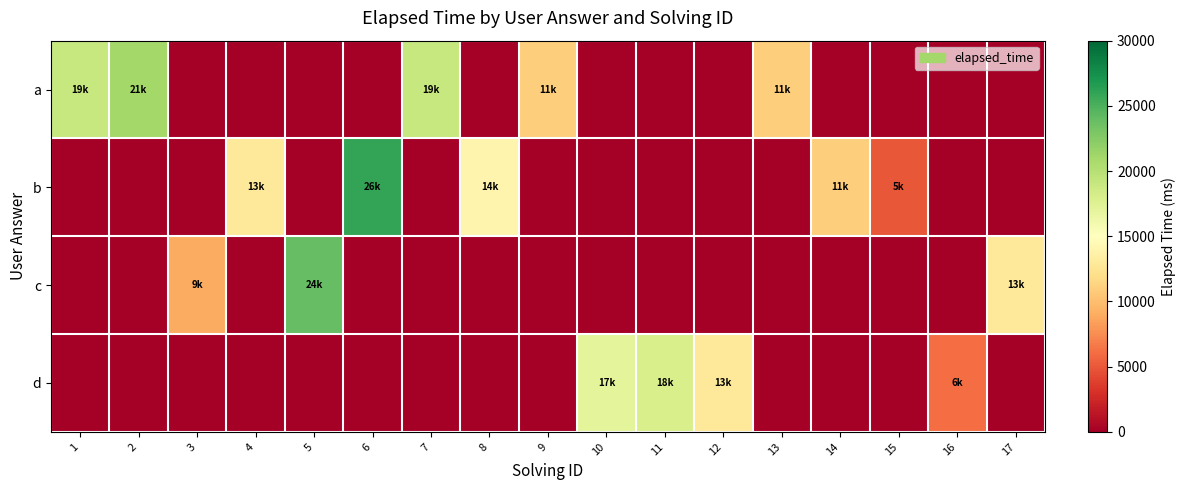

Which series changed the most between 2 and 8?

a